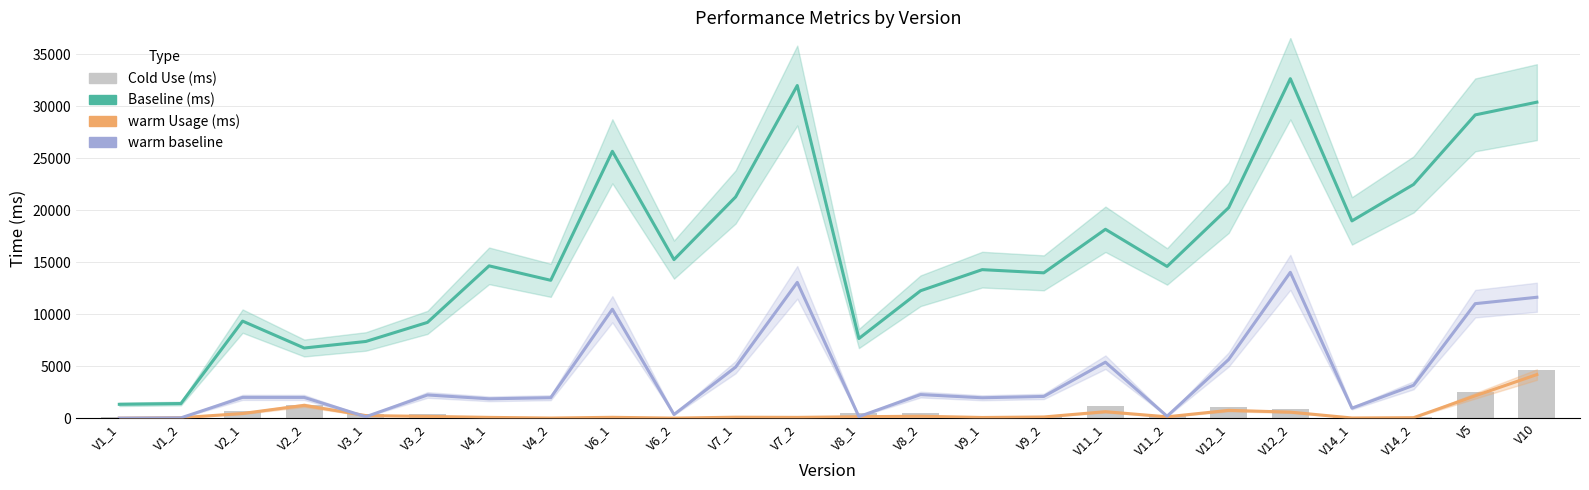

Is it true that Cold Use (ms) equals 103 at V9_1?

False